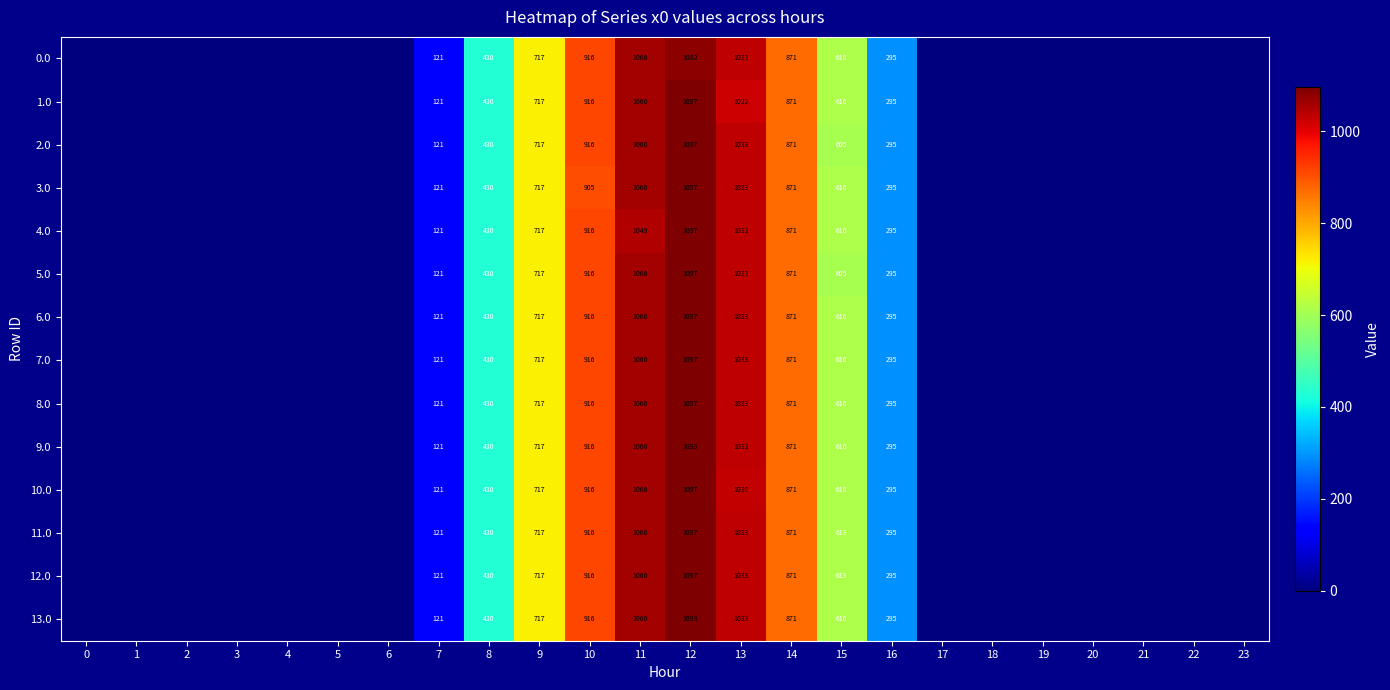

Count the number of categories in the chart.

24